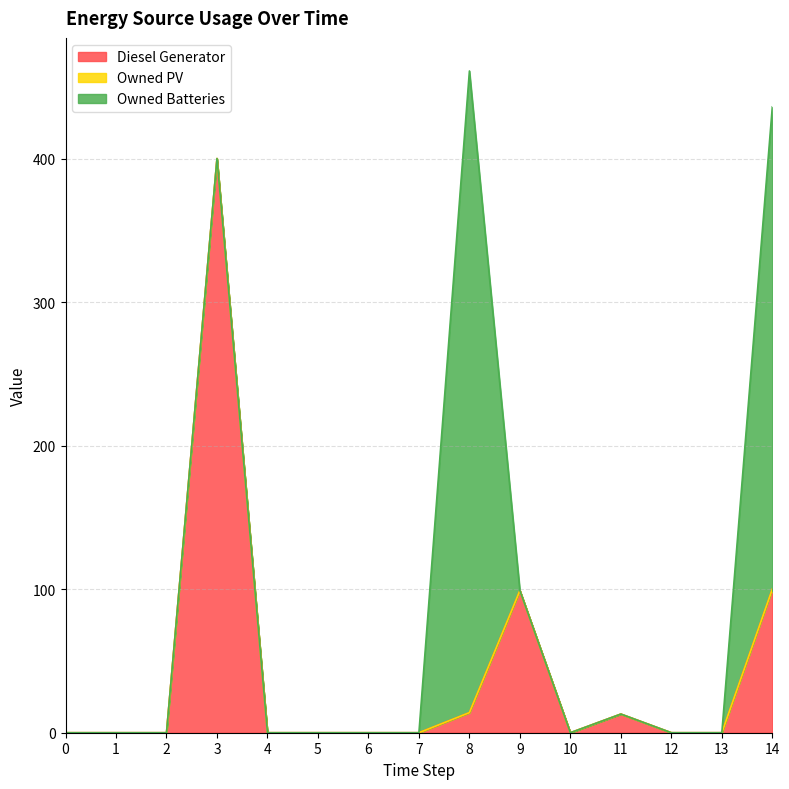

True or false: Owned Batteries and Owned PV intersect in this chart.

False